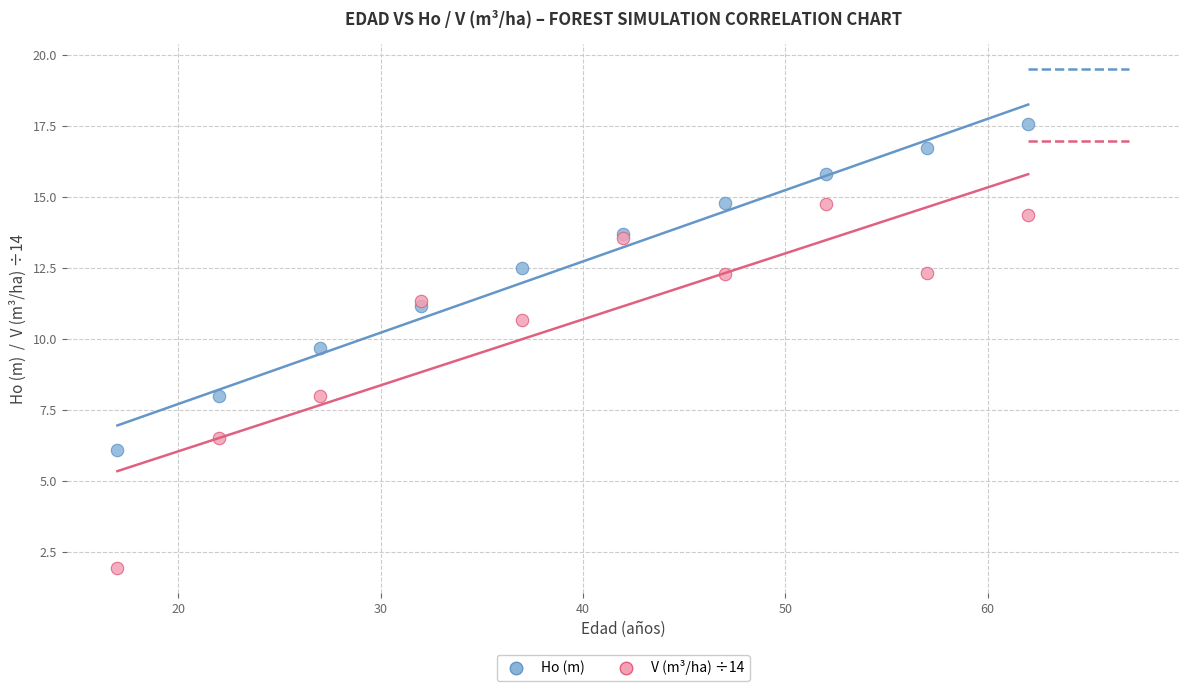

Which series contains the lowest Y value?

V (m³/ha) ÷14